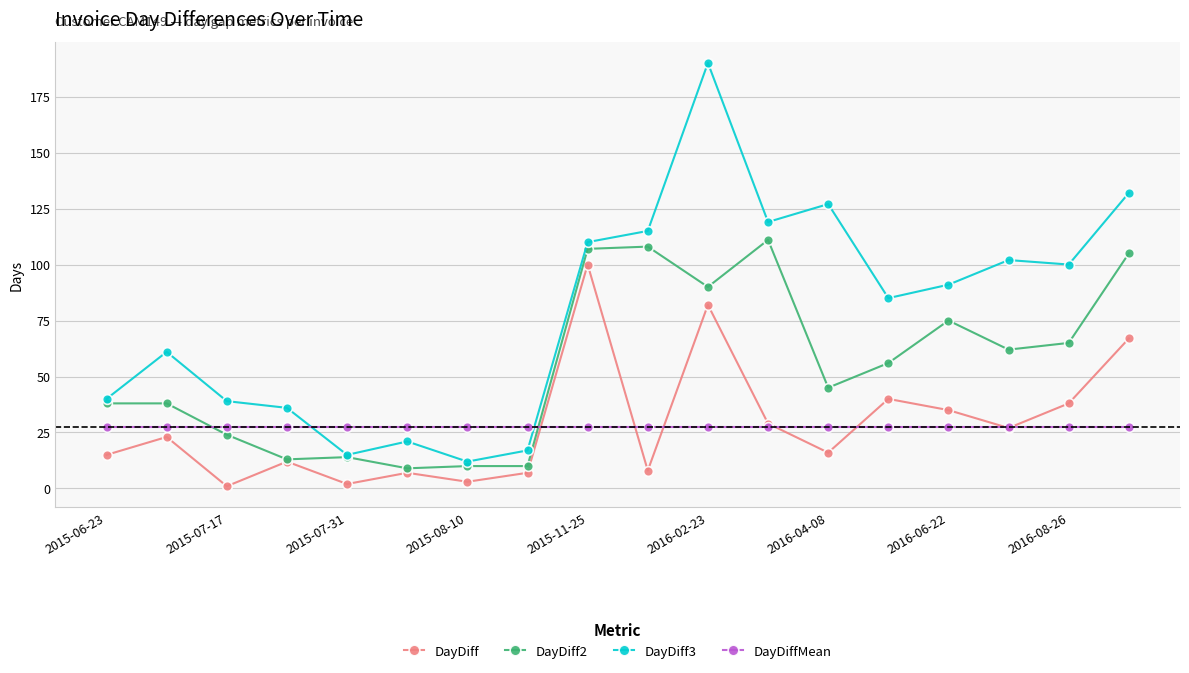

What is the value of the DayDiff3 point at the 1st from the left?

40.0